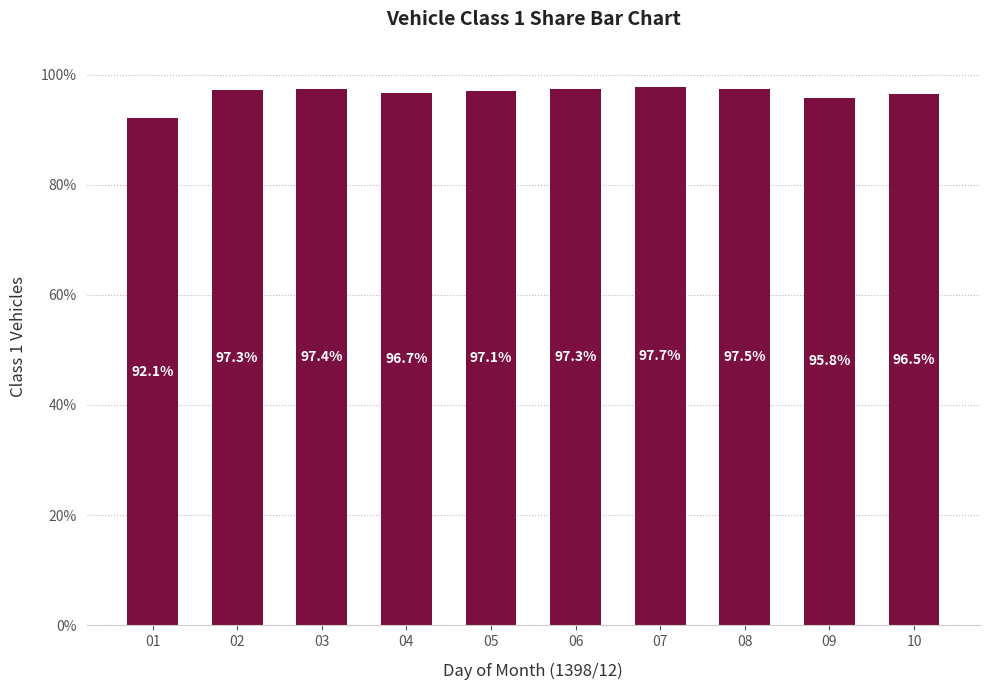

What value does the data have at 05?

97.1